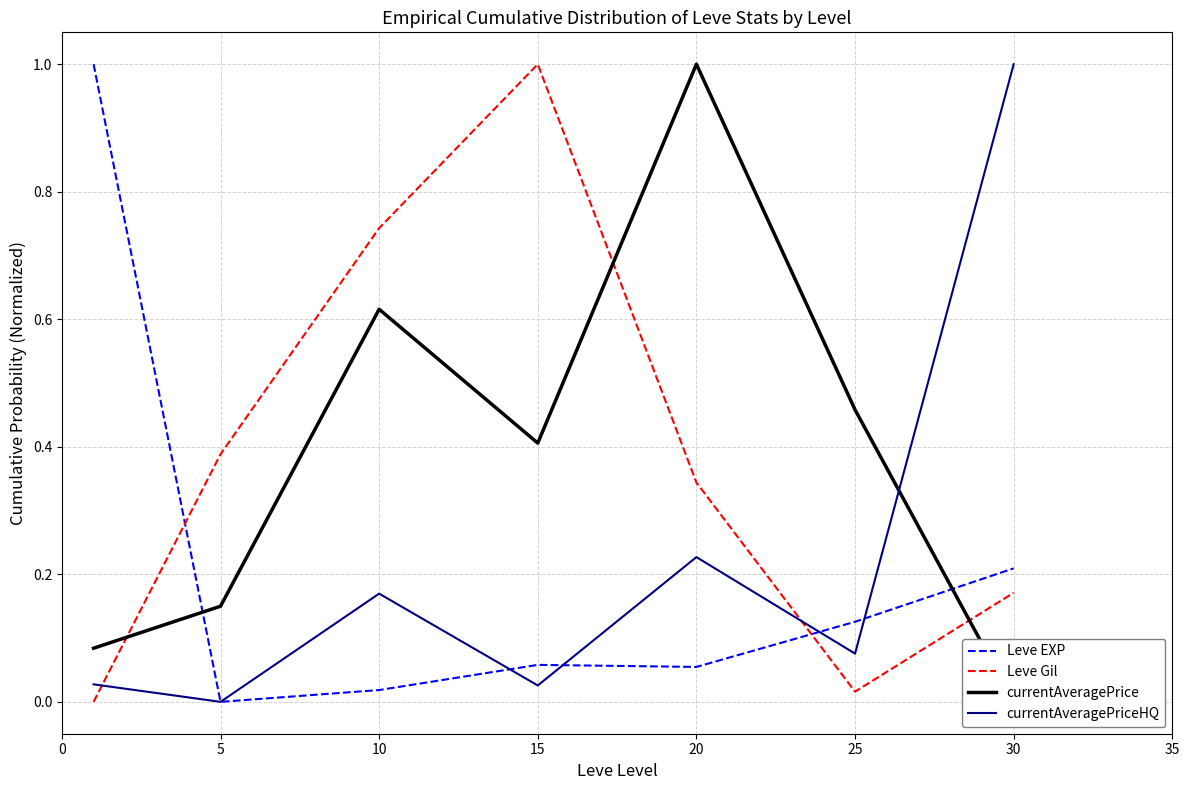

What is the spread (max minus min) of values at 5?

0.4